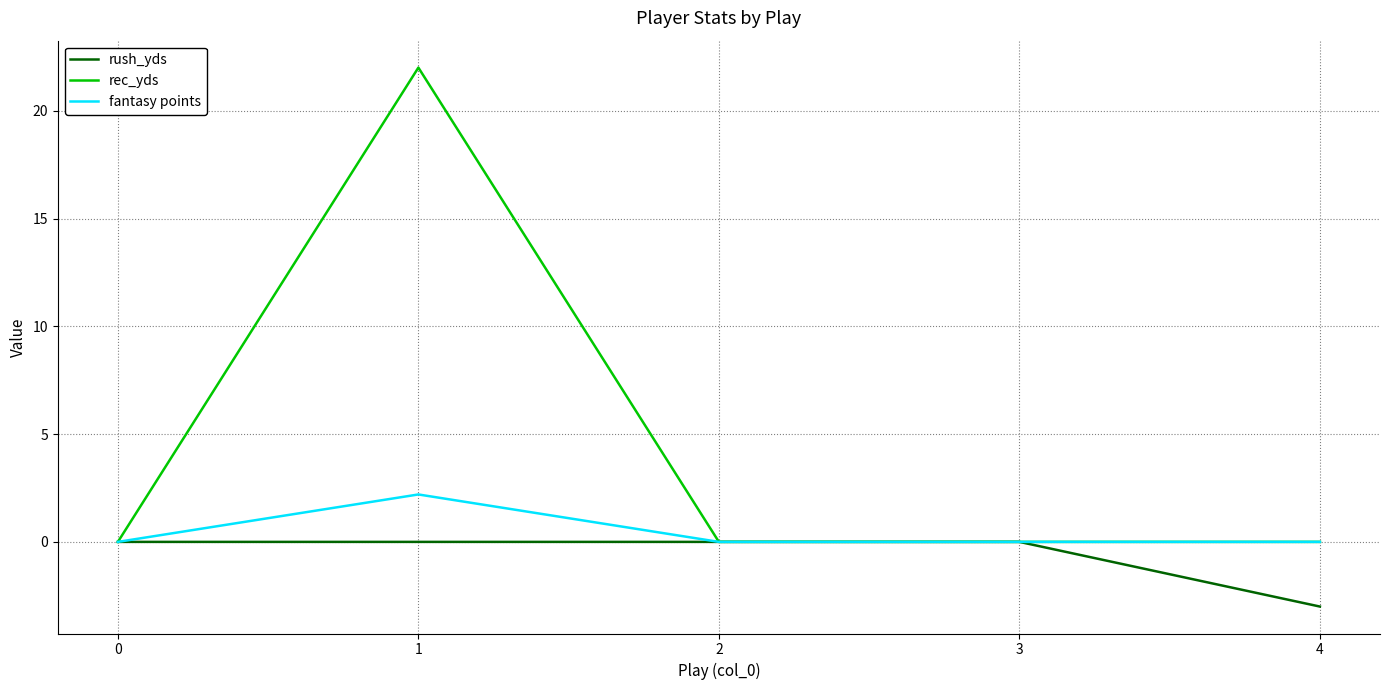

The rec_yds series shows -9.6 at 0. True or false?

False